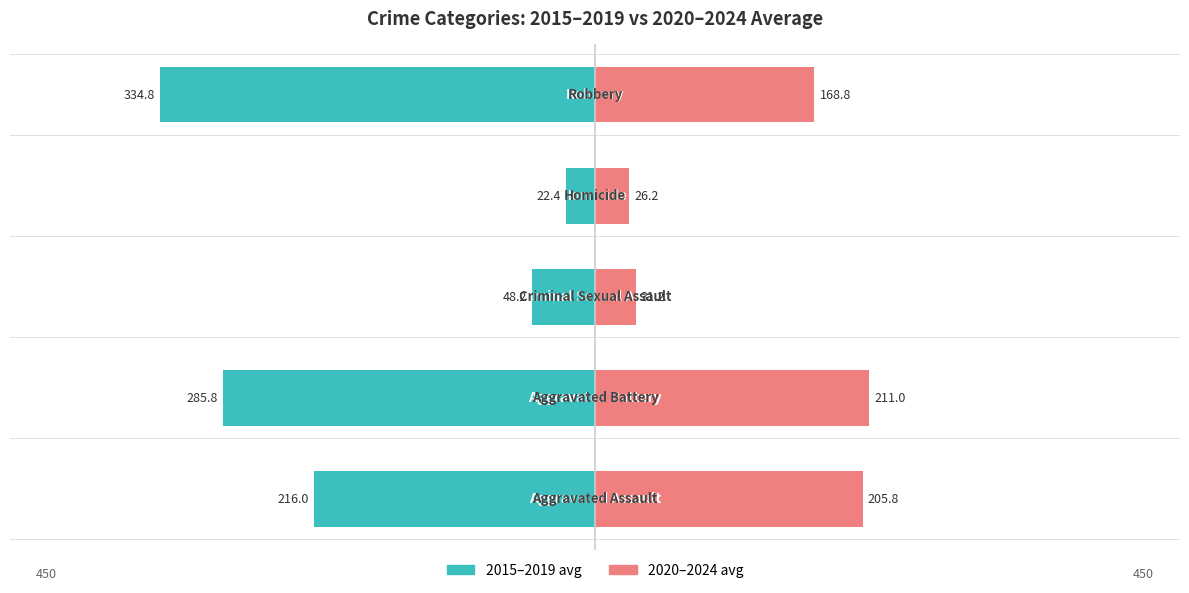

What is the approximate value of 2015–2019 avg at 0?

-216.0